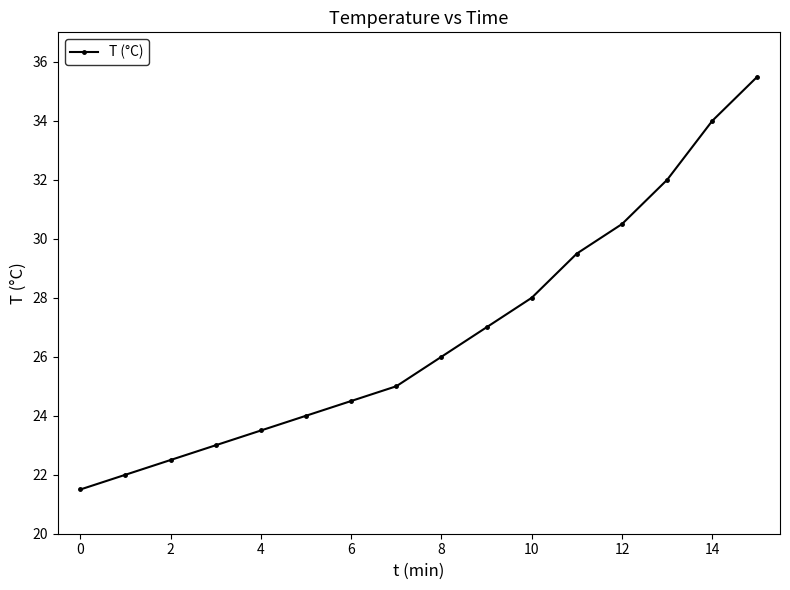

Does the chart have visible grid lines?

No